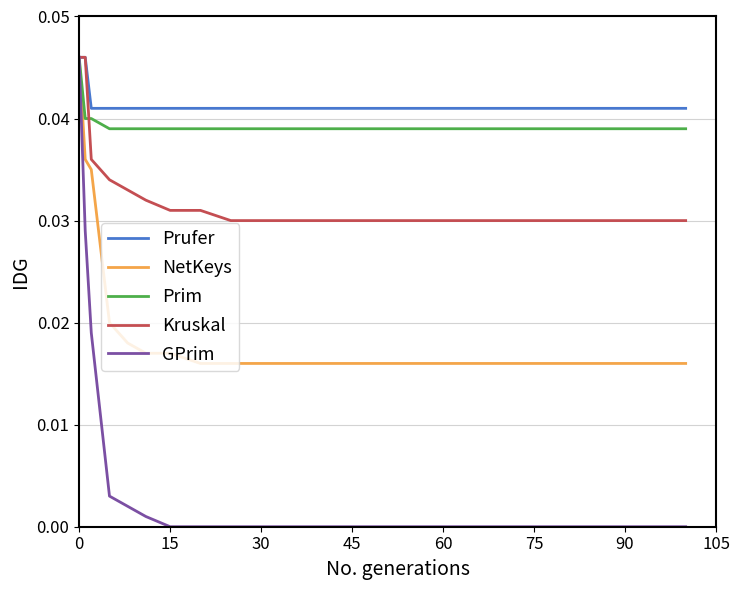

Which series has the largest range (max minus min)?

GPrim